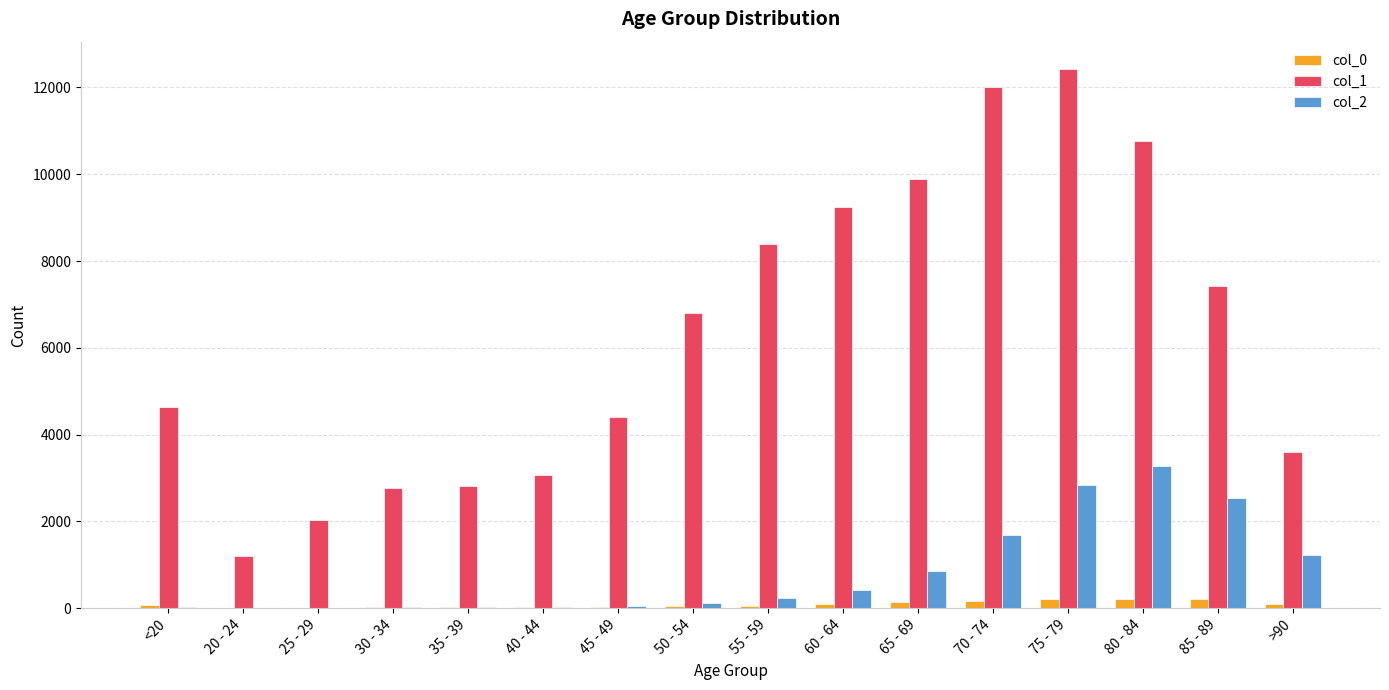

At which category is the sum across all series the highest?

75 - 79